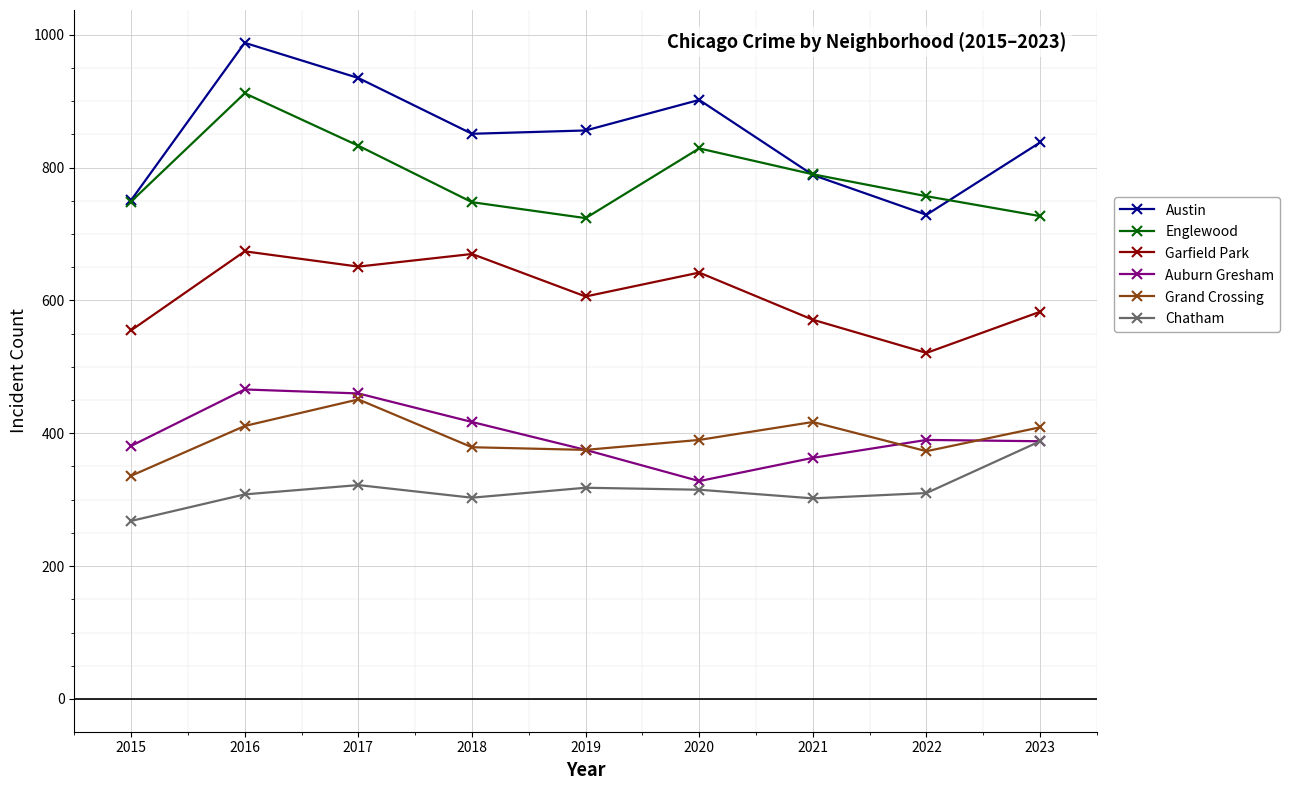

Is it true that Chatham equals 543 at 2020?

False